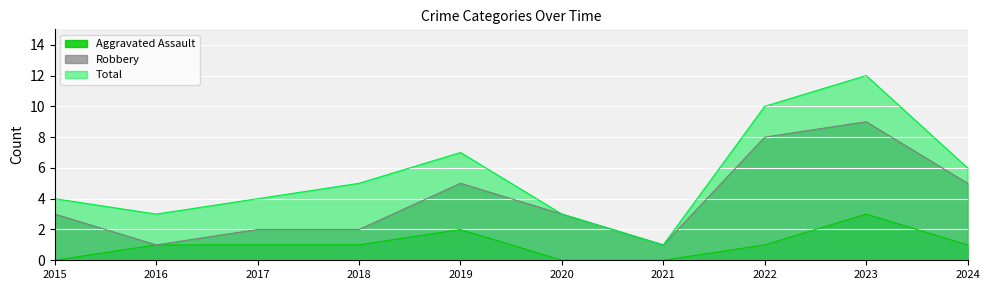

In Total, how many points are lower than both neighbors (excluding endpoints)?

2